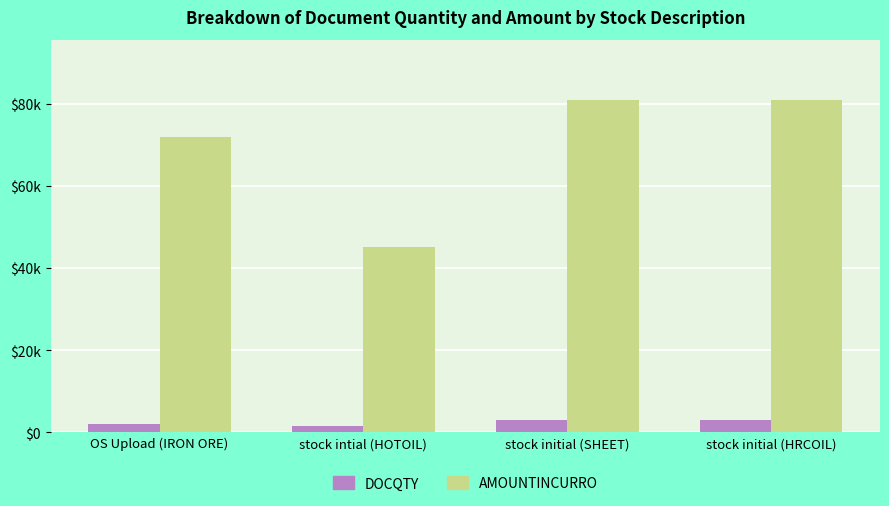

What is the sum of the DOCQTY values at stock intial (HOTOIL) and OS Upload (IRON ORE)?

3500